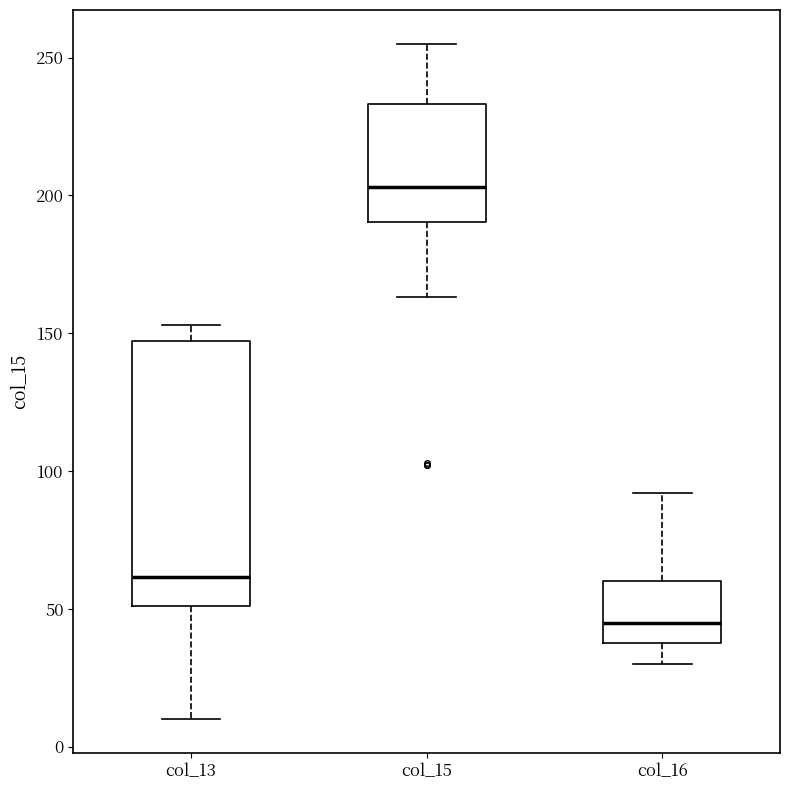

Reading left to right, transcribe this box plot: for each box, give where its median line is, the range the box spans, and where its two whiskers end, as read against the y-axis. The values are not printed on the chart, so give them approximately, as read against the axis.

col_13: median 60, box 50 to 145, whiskers 10 to 155
col_15: median 205, box 190 to 235, whiskers 165 to 255
col_16: median 45, box 40 to 60, whiskers 30 to 90